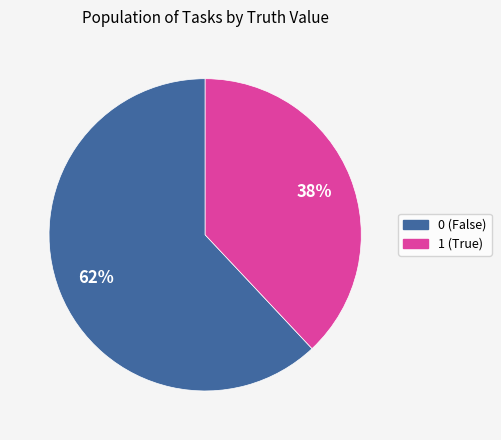

Combined, do 0 and 1 account for over 50%?

Yes